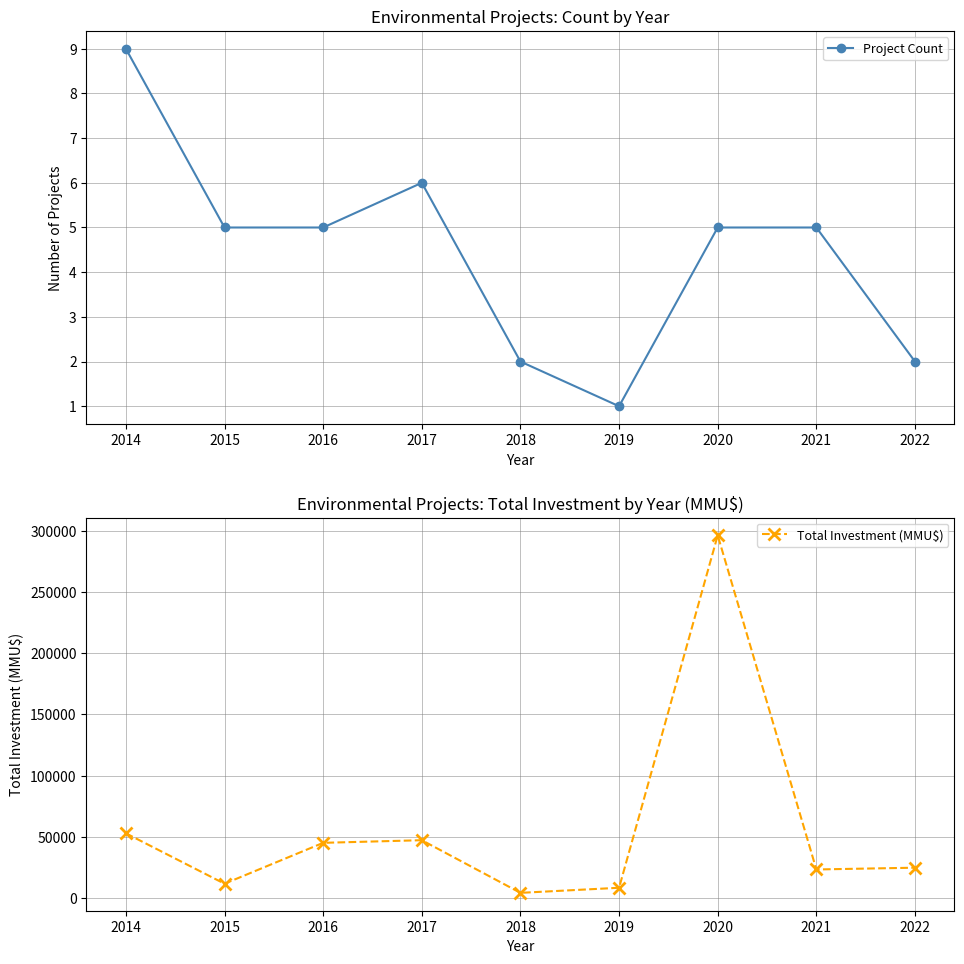

The Project Count series shows 8 at 2016. True or false?

False